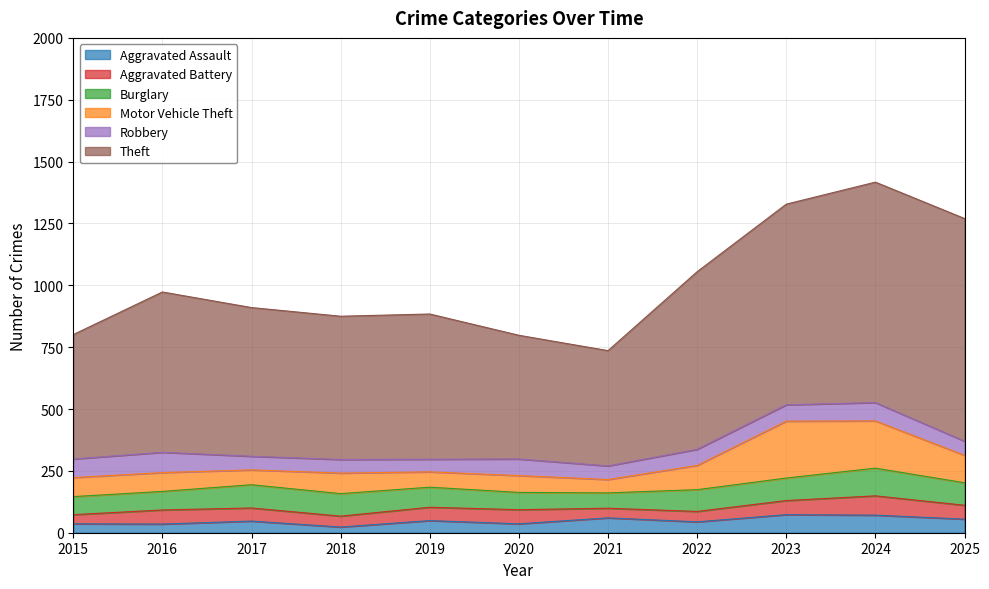

Between which two adjacent categories do Aggravated Battery and Aggravated Assault first intersect?

2020 and 2021